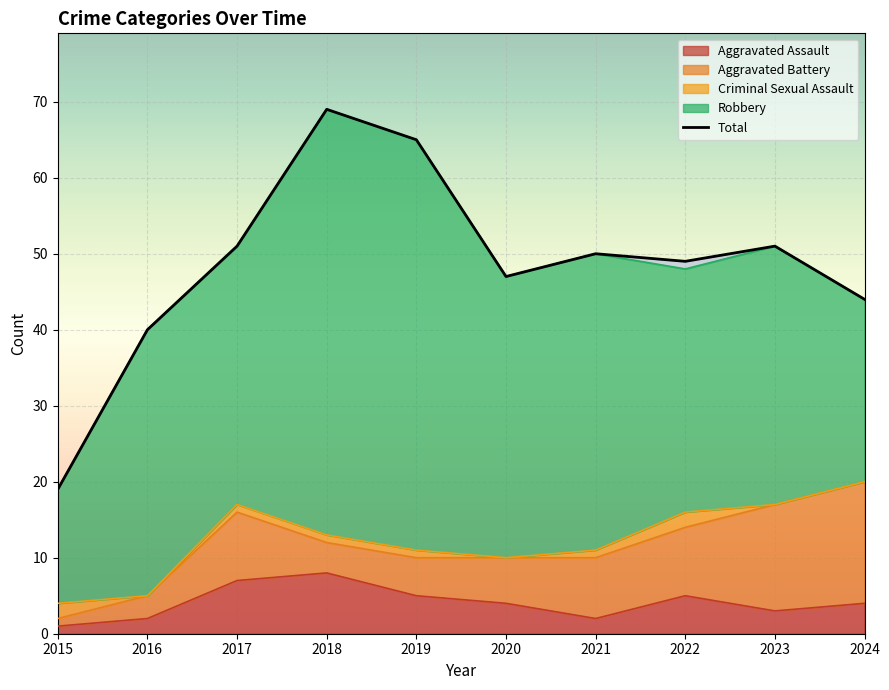

What is the difference between the second highest and second lowest values?

25